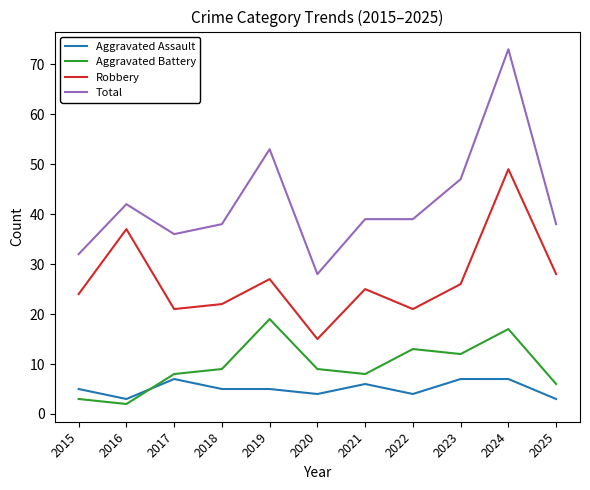

Rank the series at 2022 from highest to lowest value.

Total, Robbery, Aggravated Battery, Aggravated Assault